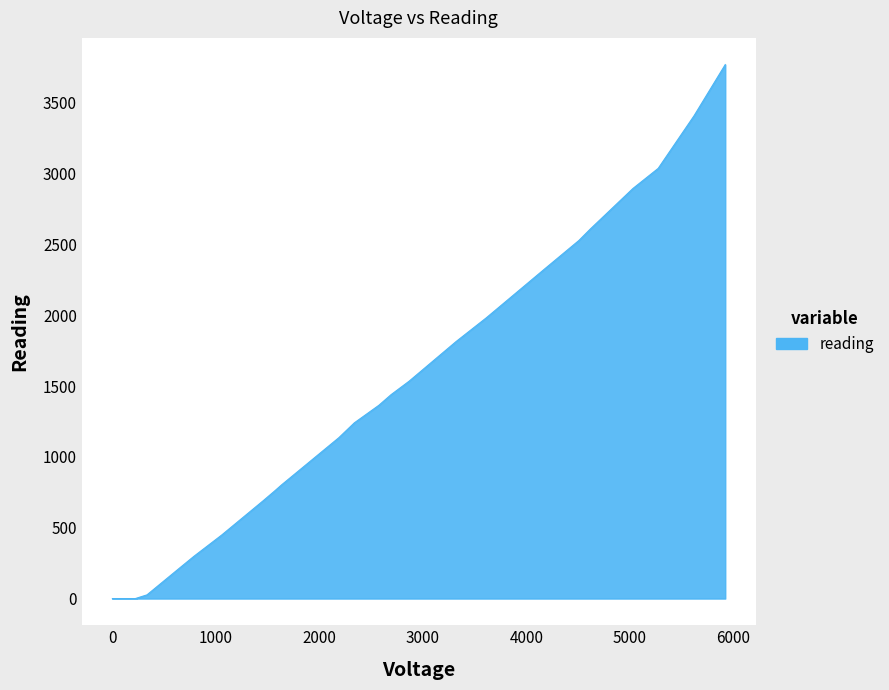

What is the greatest value displayed?

3771